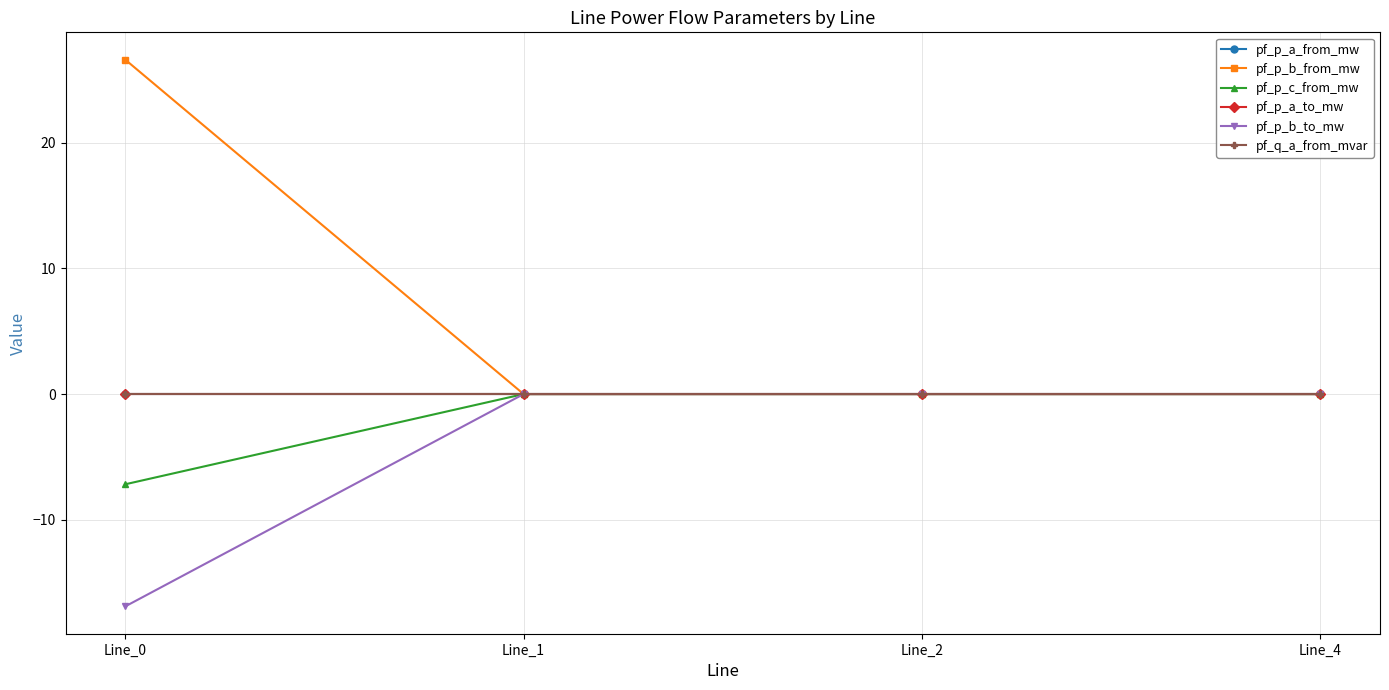

True or false: pf_p_b_from_mw has more than 1 interior local peaks.

False